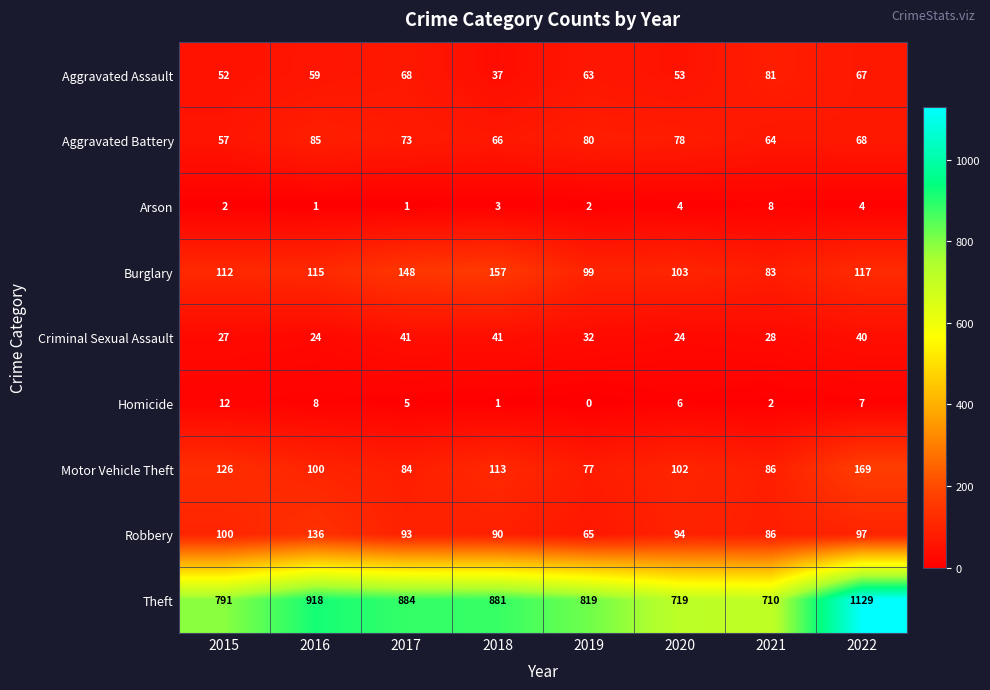

True or false: Robbery has a value of 51 at 2021.

False